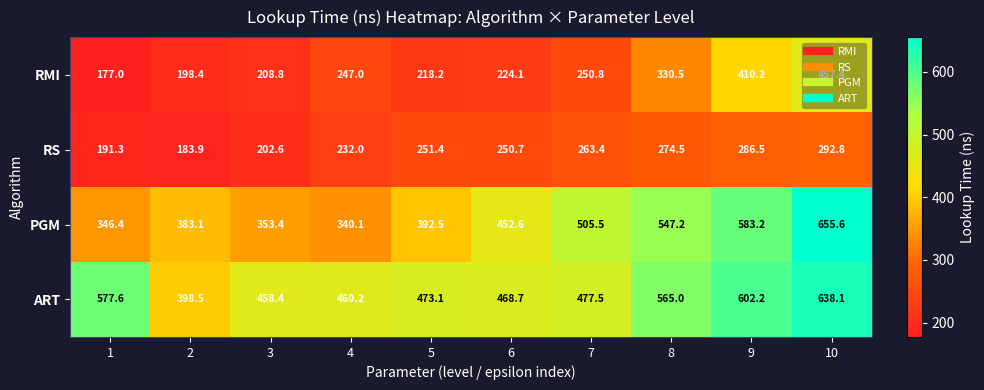

How many categories are shown in the chart?

10